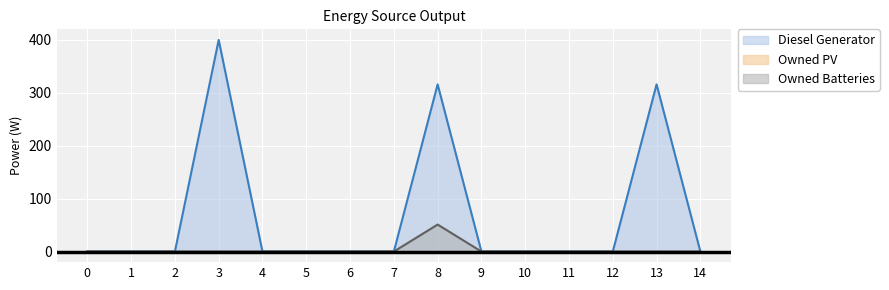

In Diesel Generator, how many points are higher than both neighbors (excluding endpoints)?

3